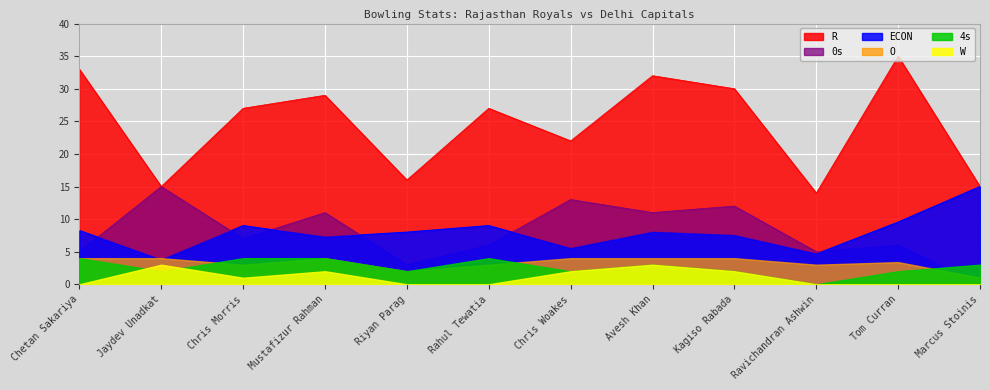

True or false: ECON has more than 0 interior local peaks.

True